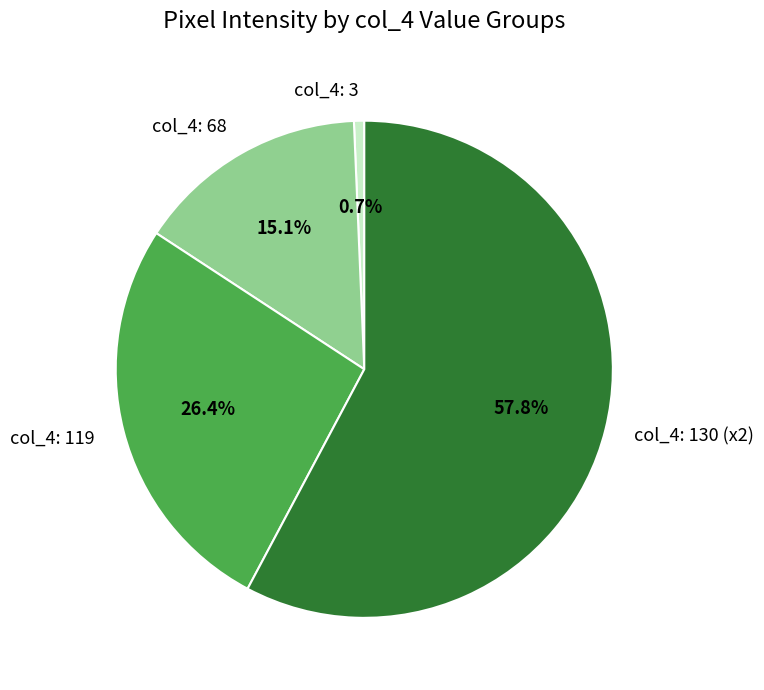

What is the ratio of the value at col_4: 119 to the value at col_4: 130 (x2)?

0.5